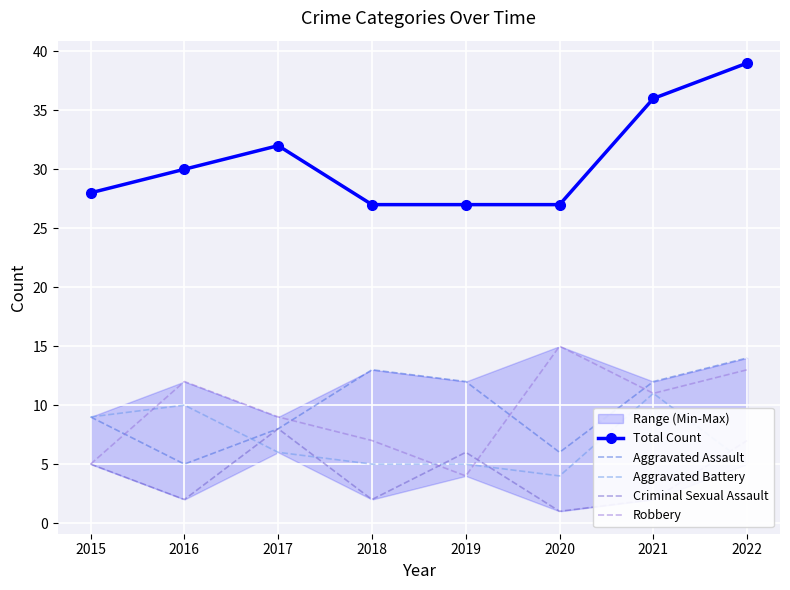

Is it true that Robbery equals 13 at 2022?

True